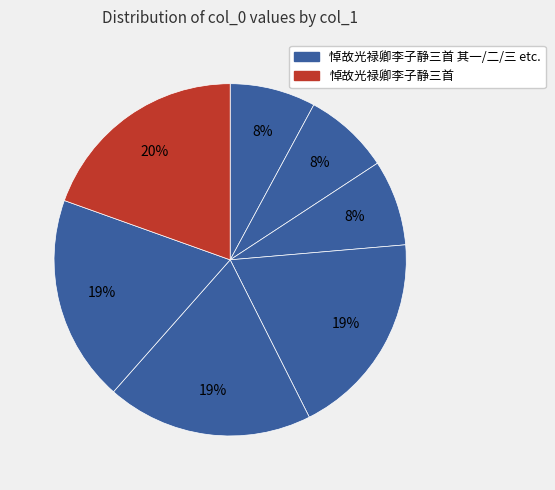

How many slices are in this pie chart?

7